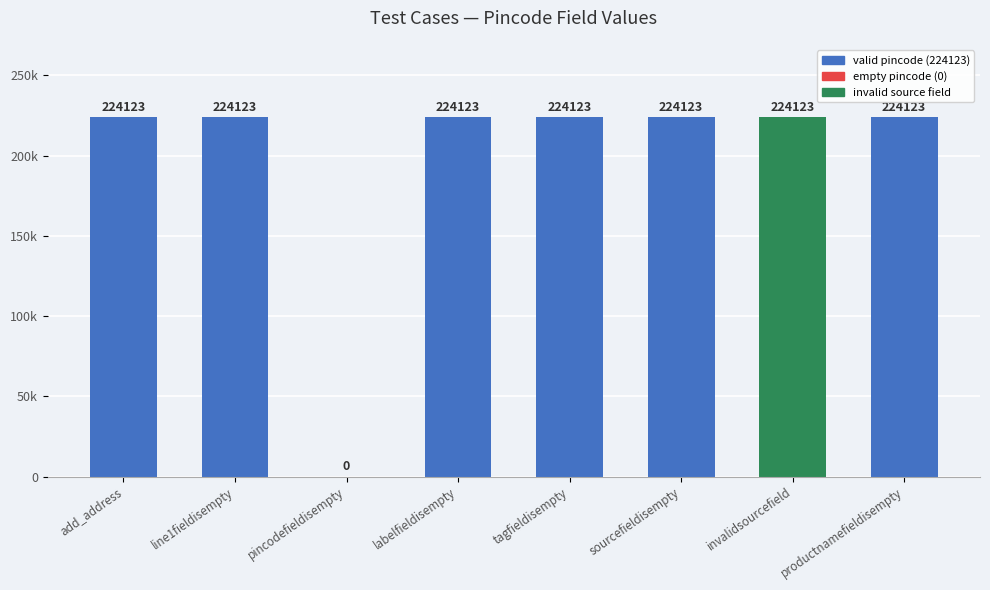

Which category has the lowest value across all series?

pincodefieldisempty